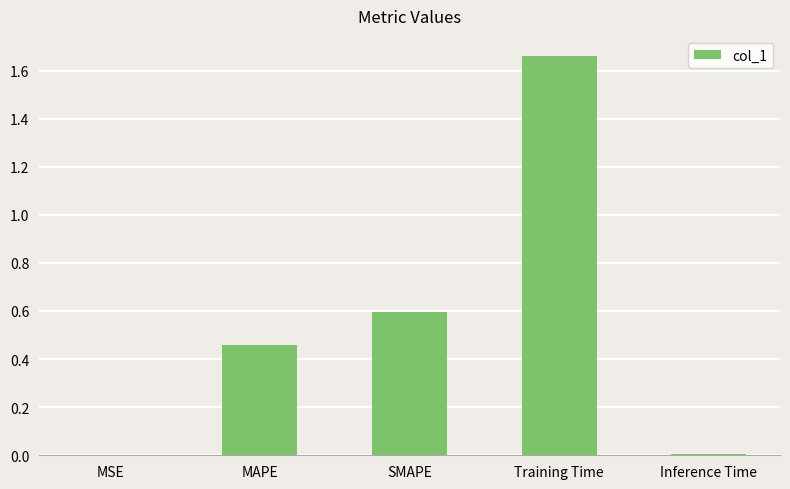

What is the sum of all values?

2.7